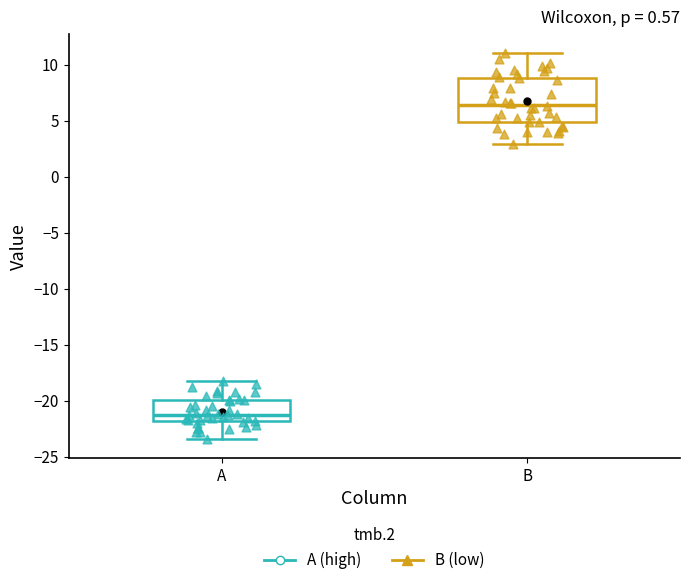

Which box is the tallest, from its lower edge to its upper edge?

B